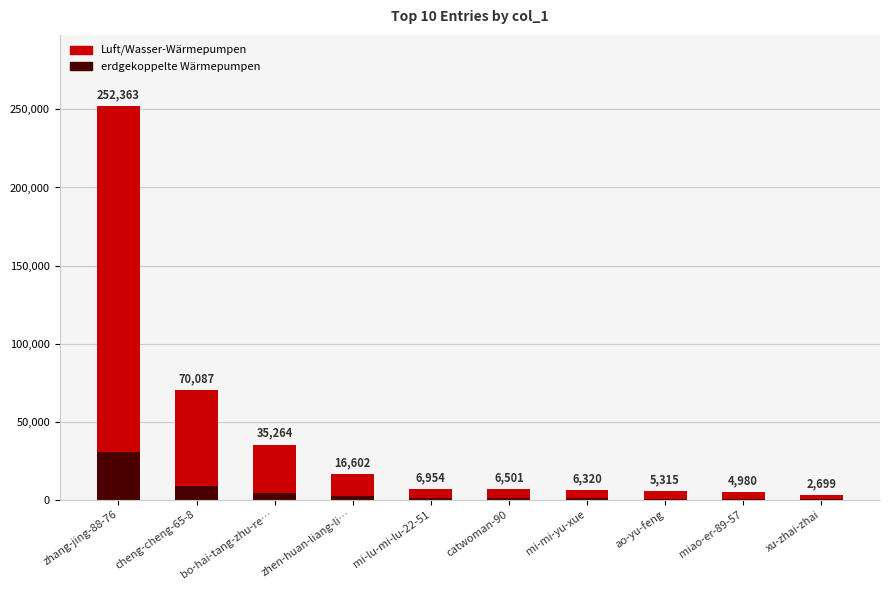

Does the chart contain stacked bars?

Yes